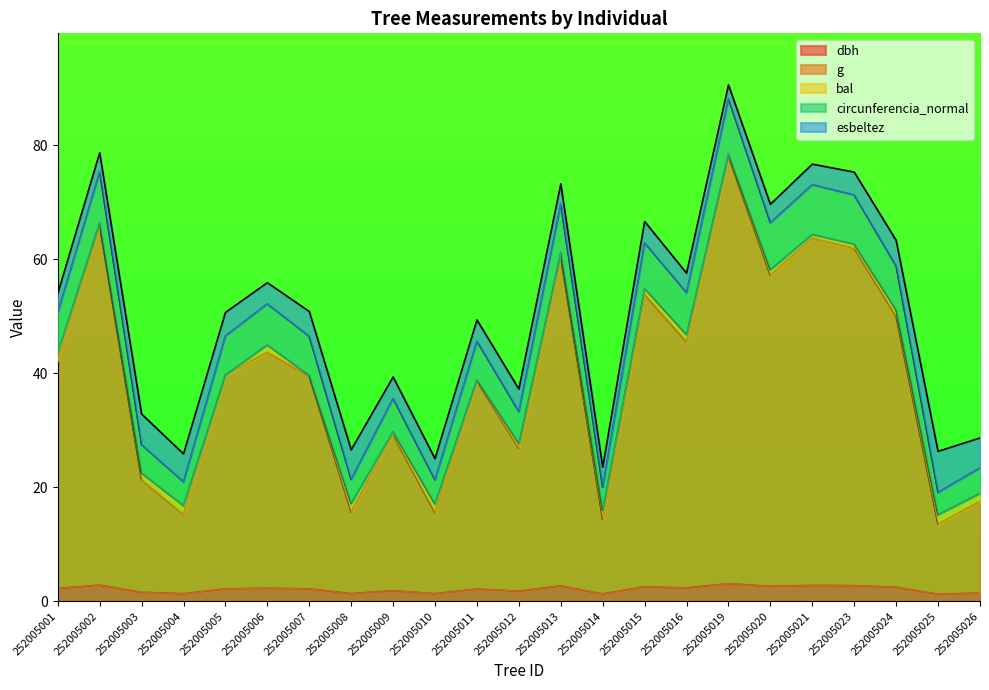

At which category is the sum across all series the highest?

252005019